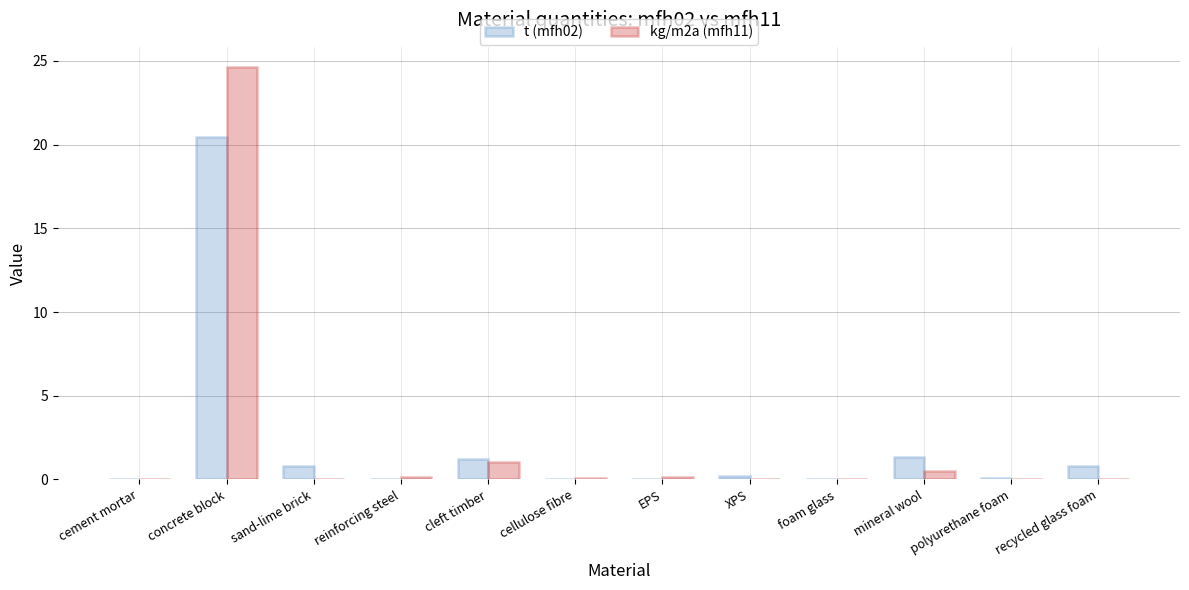

Does the chart contain stacked bars?

No